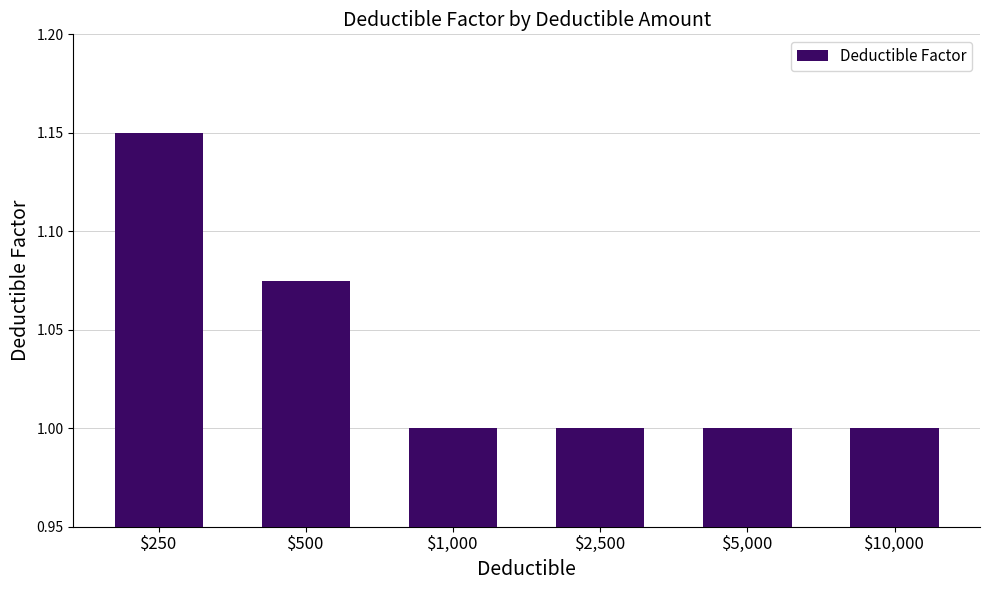

Is it true that the value at $250 is 0.6?

False